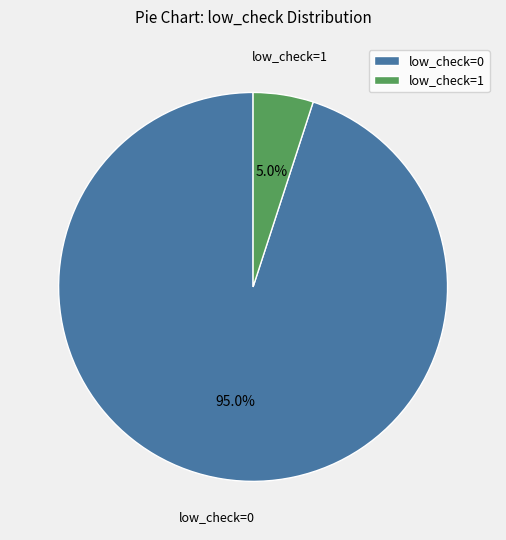

Rank the categories by value from highest to lowest.

low_check=0, low_check=1